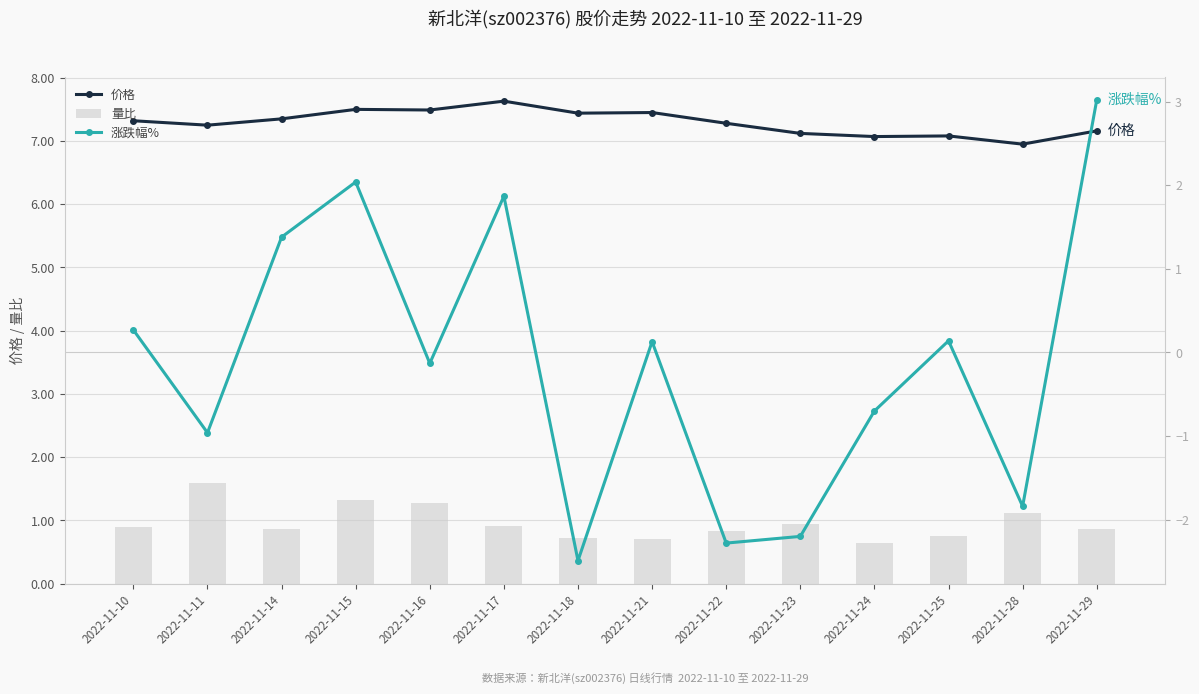

The value of 涨跌幅% at 2022-11-11 is -1.0. True or false?

True